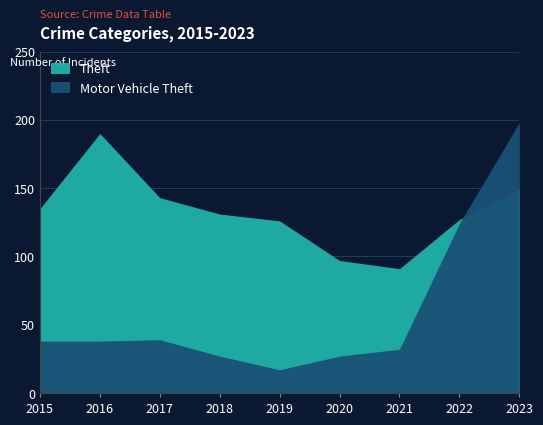

The Theft series shows 68 at 2019. True or false?

False